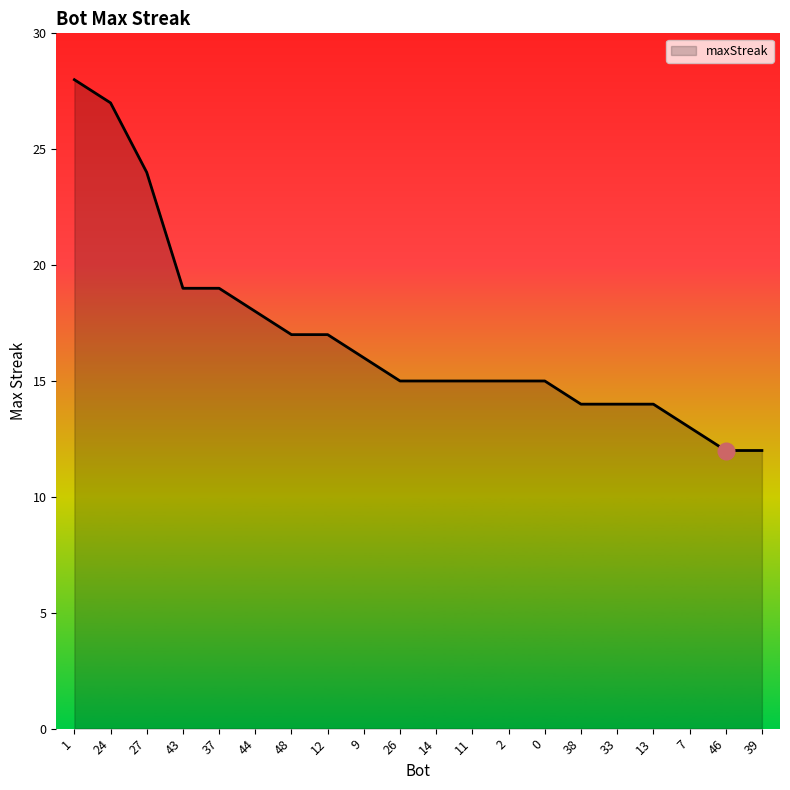

The value at 44 is 24. True or false?

False